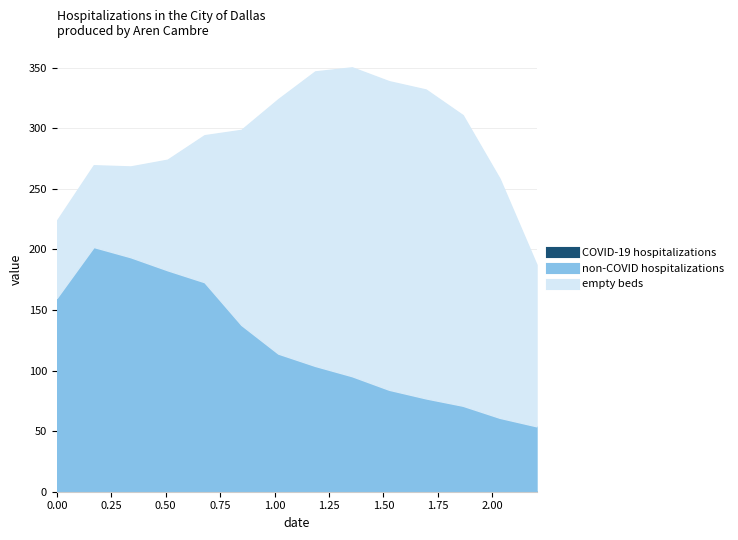

Is it true that non-COVID hospitalizations equals 71.0 at 11?

True